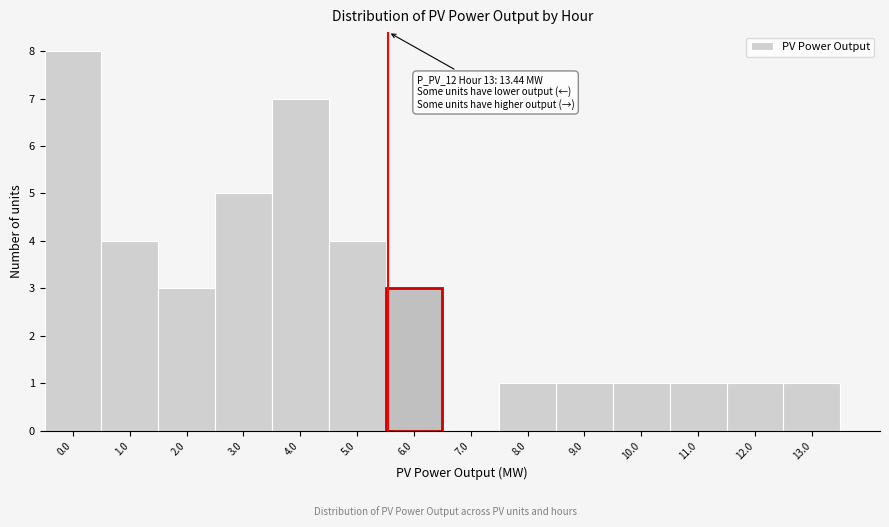

Reading right to left, extract all data points from this chart.

13.0=1	12.0=1	11.0=1	10.0=1	9.0=1	8.0=1	7.0=0	6.0=3	5.0=4	4.0=7	3.0=5	2.0=3	1.0=4	0.0=8